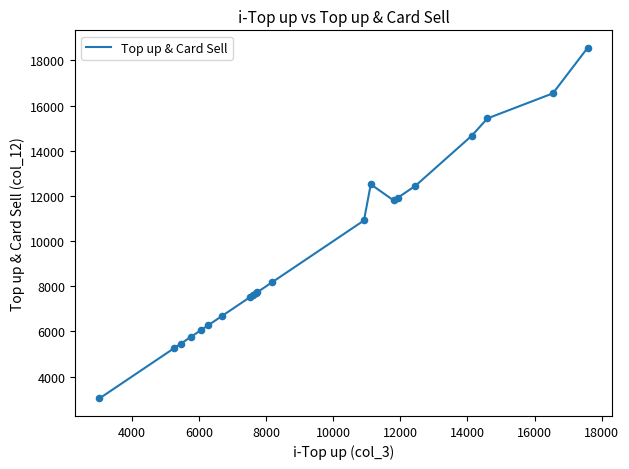

What is the smallest value displayed?

3033